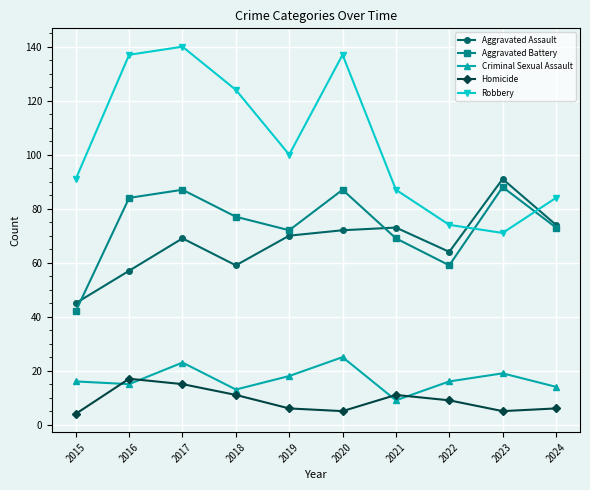

What is the minimum value for Aggravated Assault?

45